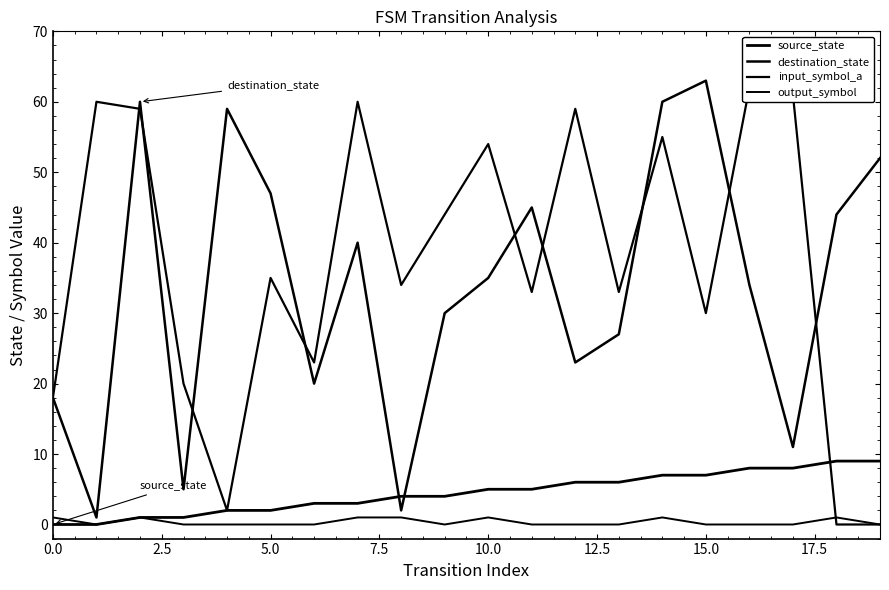

What is the sum of the input_symbol_a values at 13 and 17.5?

93